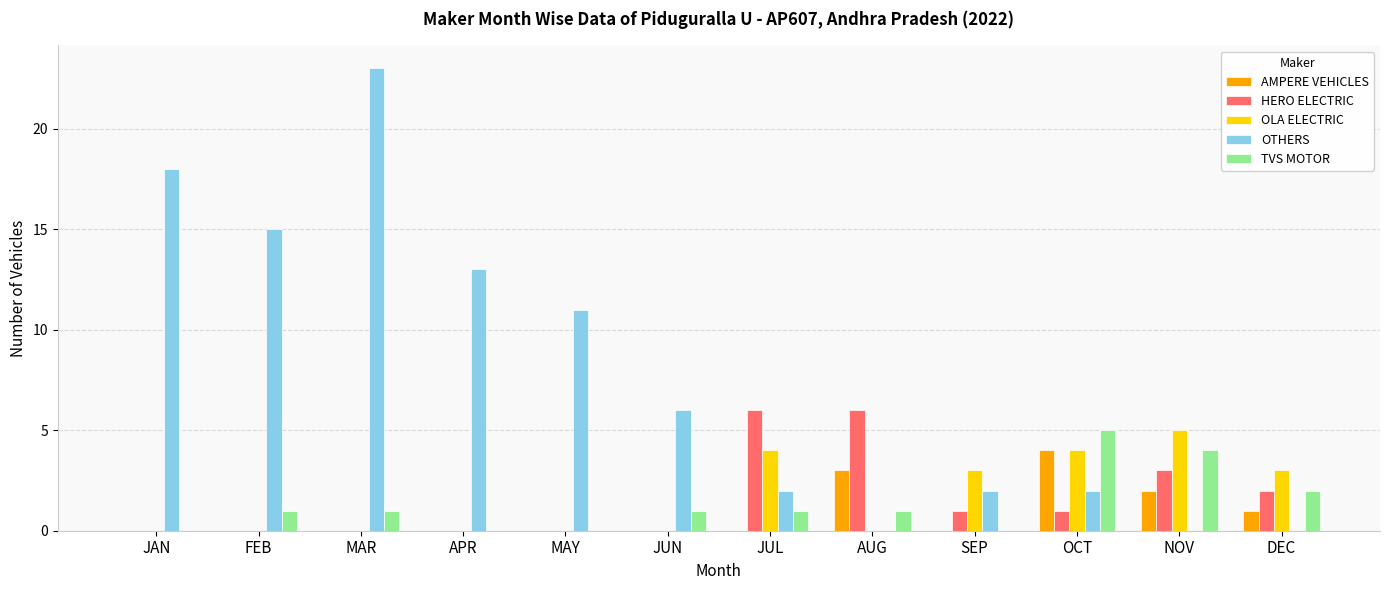

The value of HERO ELECTRIC at AUG is 6. True or false?

True